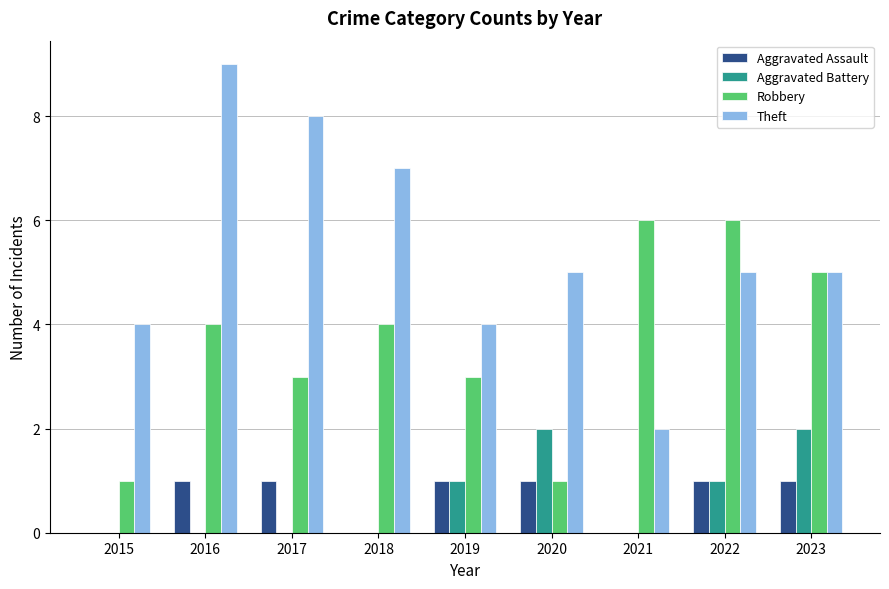

What is the total value across all series at 2018?

11